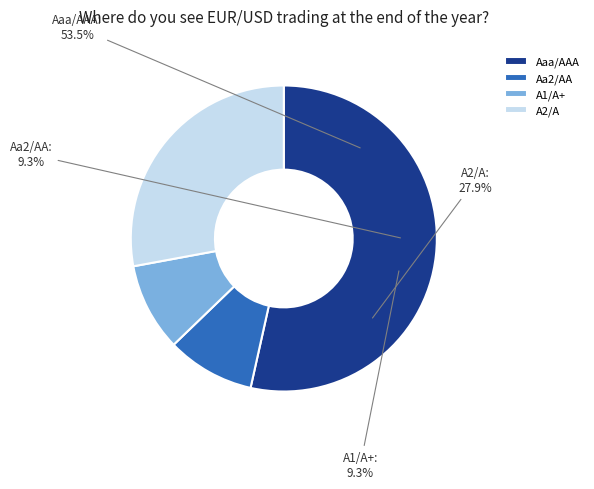

How many segments does this pie chart have?

4